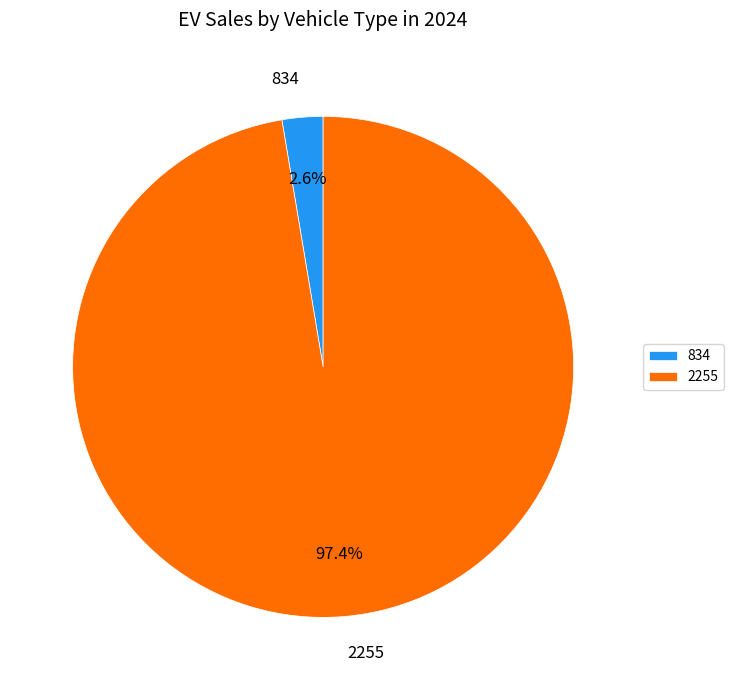

What is the largest slice in the pie chart?

2255